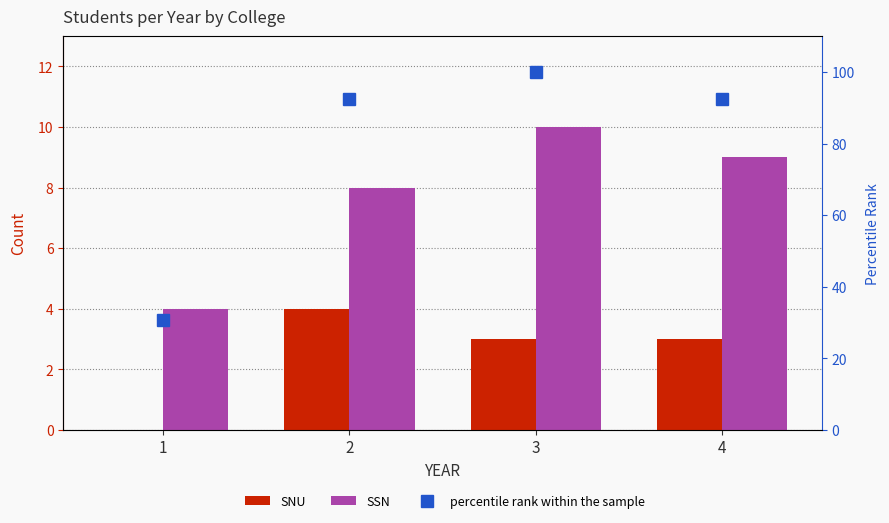

Reading right to left, list all the values displayed in this chart.

SNU: 4=3.0	3=3.0	2=4.0	1=0.0
SSN: 4=9.0	3=10.0	2=8.0	1=4.0
percentile rank within the sample: 4=92.3	3=100.0	2=92.3	1=30.8